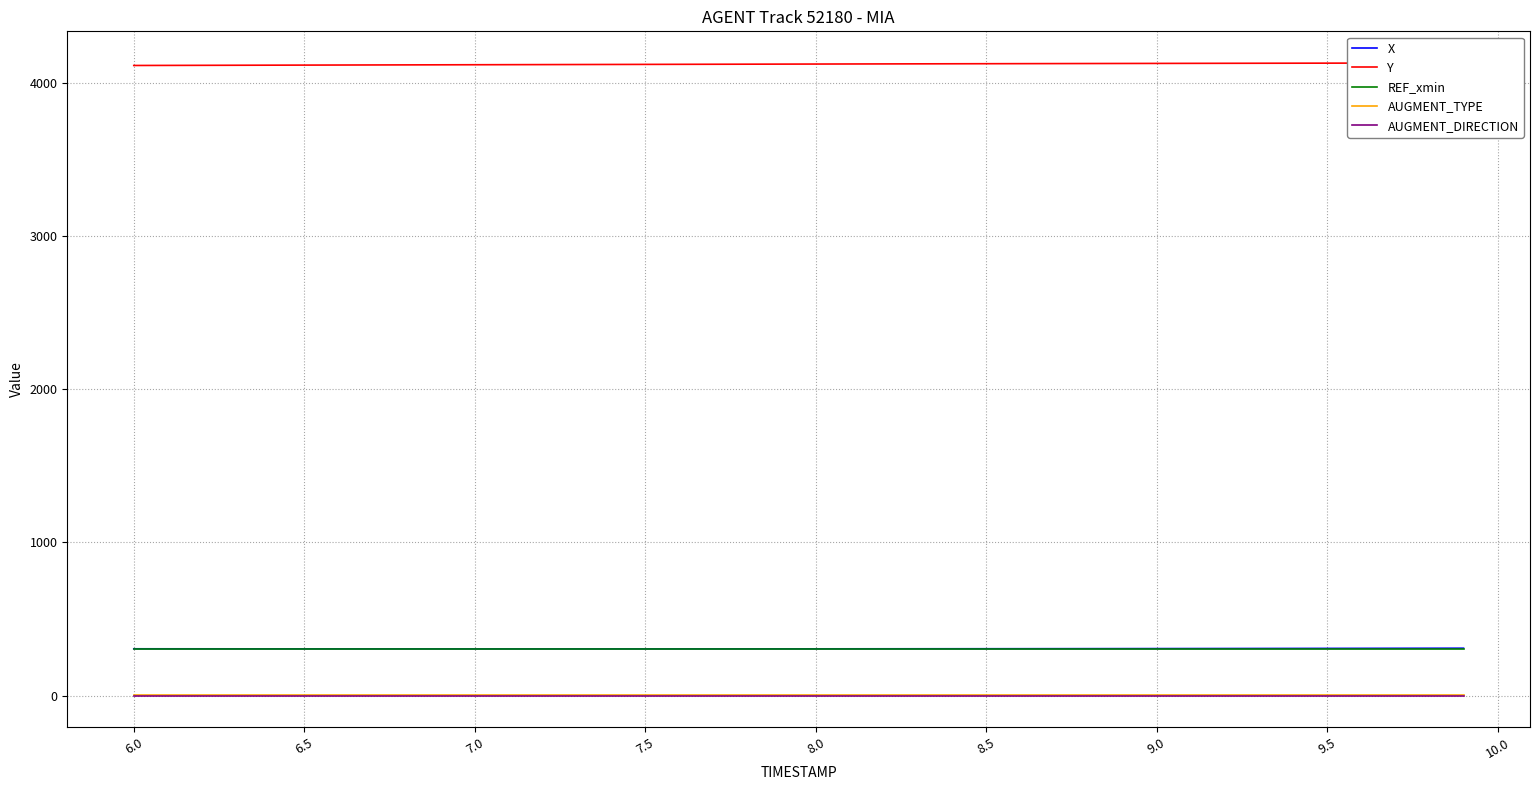

What is the minimum value for X?

305.1